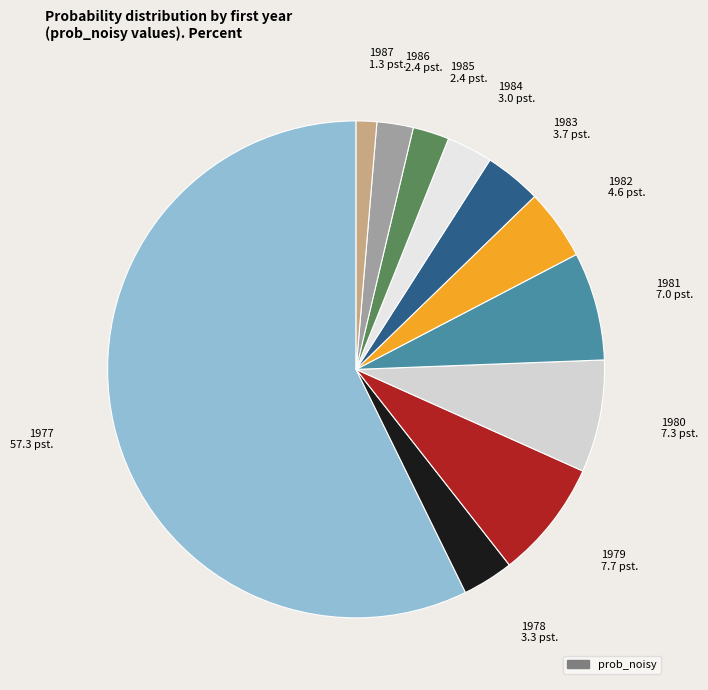

Count the number of slices in the pie.

11